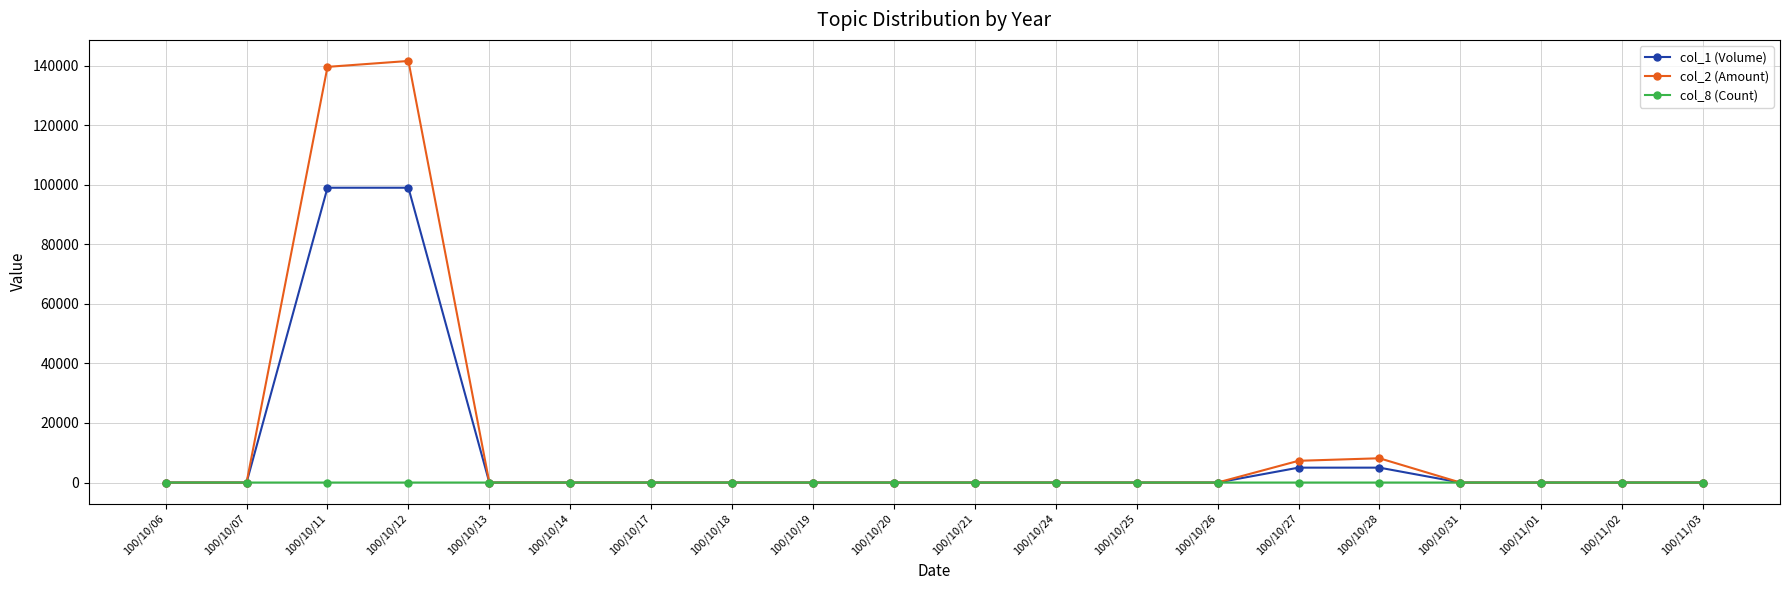

List the series in order of their overall mean, highest first.

col_2 (Amount), col_1 (Volume), col_8 (Count)